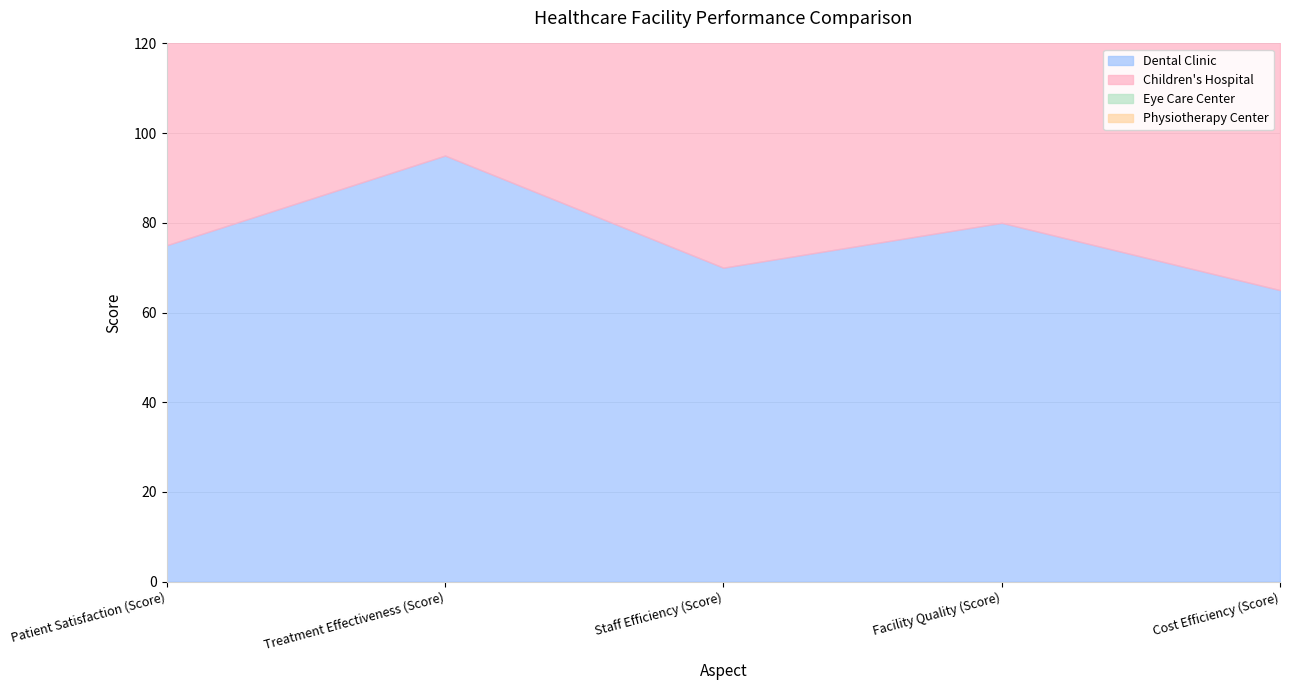

True or false: Dental Clinic and Eye Care Center intersect in this chart.

True